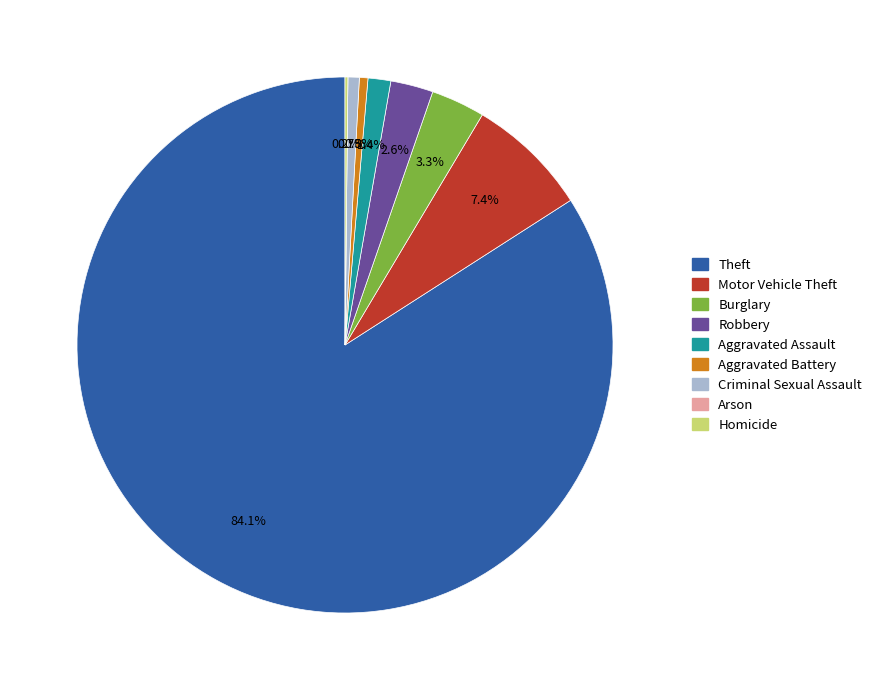

How much of the chart is everything except Motor Vehicle Theft?

92.6%